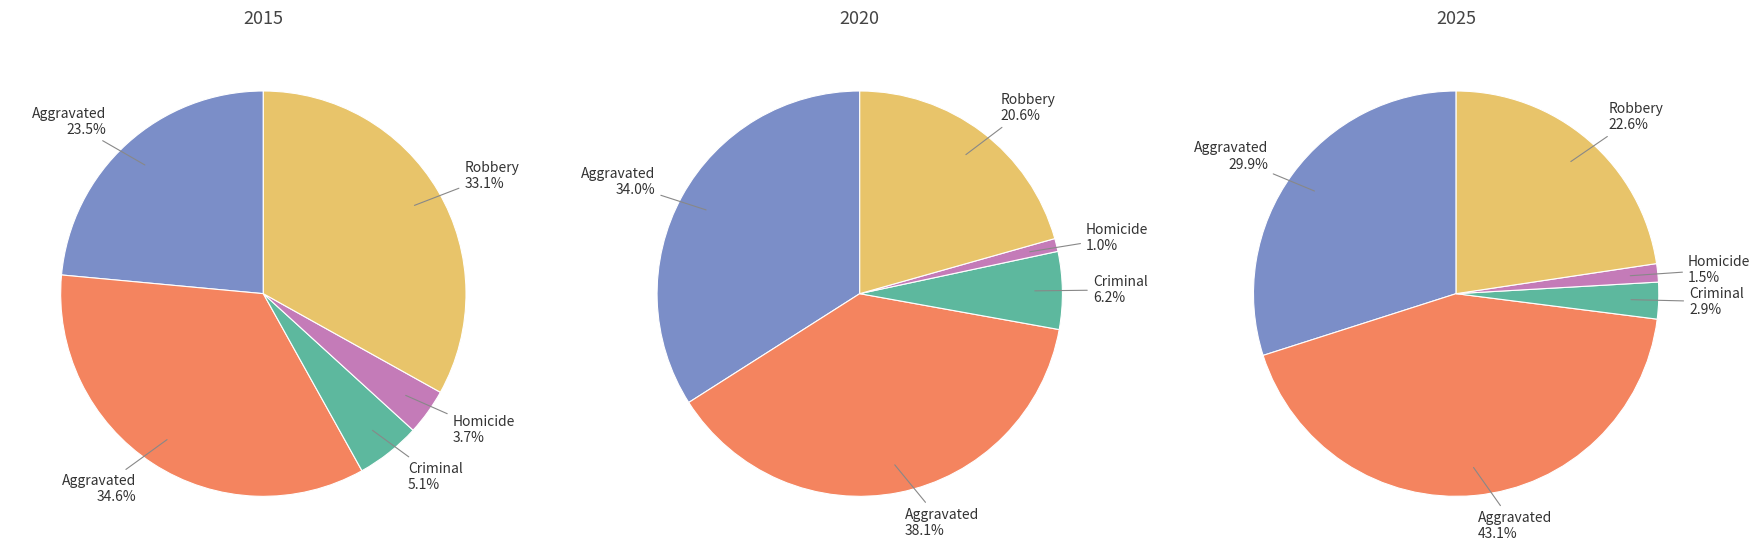

How many segments does this pie chart have?

5